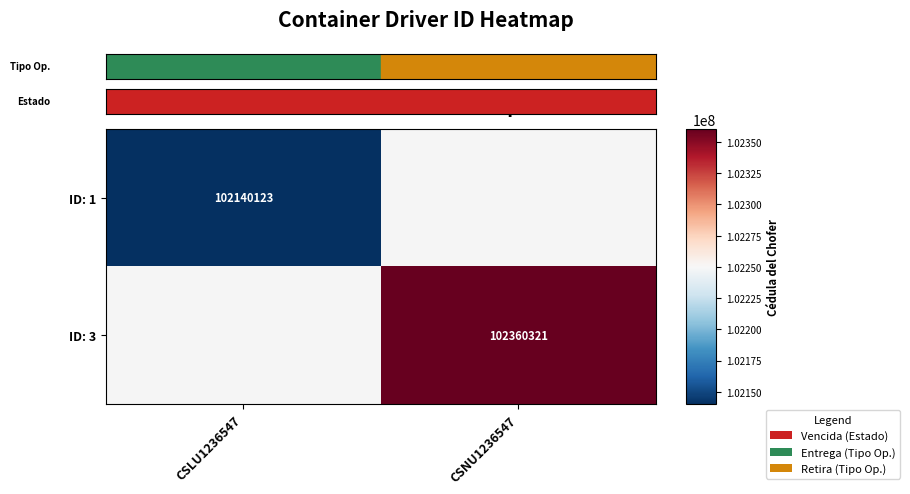

How many distinct data groups are displayed?

2